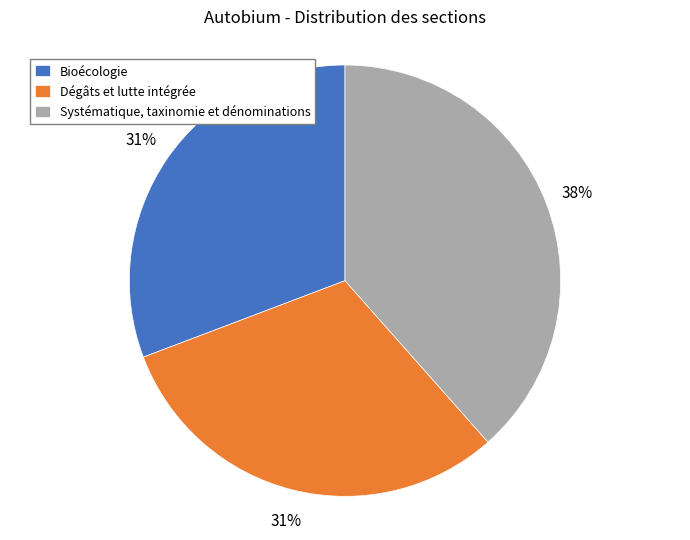

Combined, do Bioécologie and Dégâts et lutte intégrée account for over 50%?

Yes